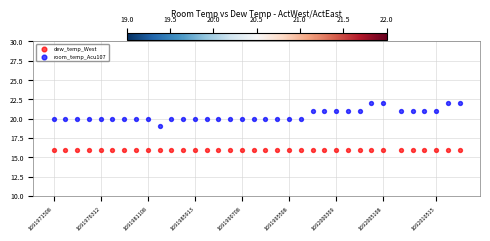

Which series contains the lowest Y value?

dew_temp_West